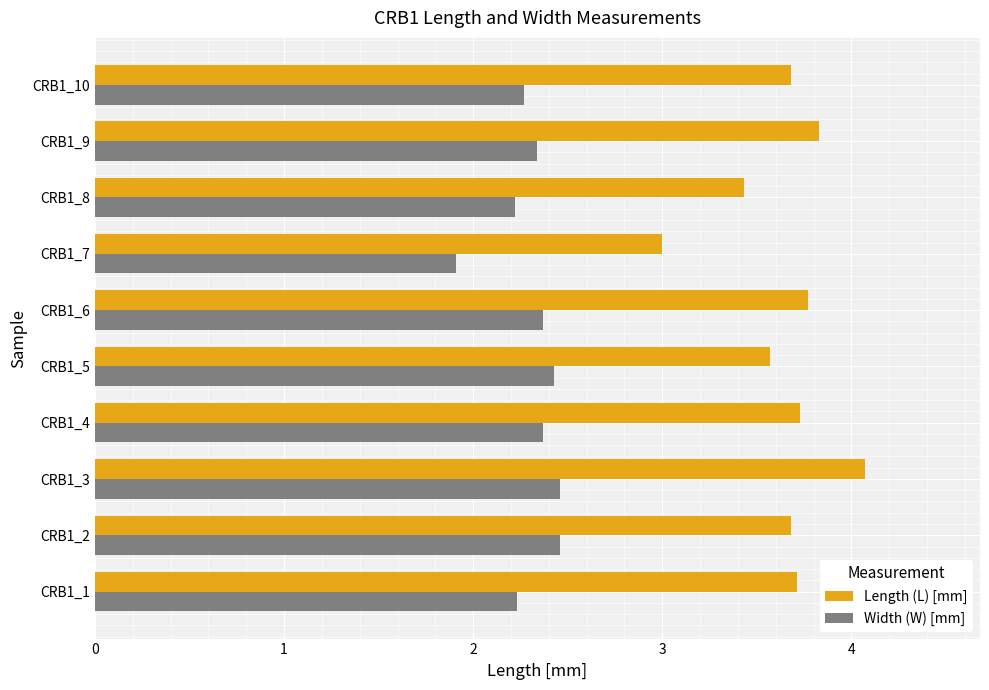

What is the total value across all series at CRB1_4?

6.1